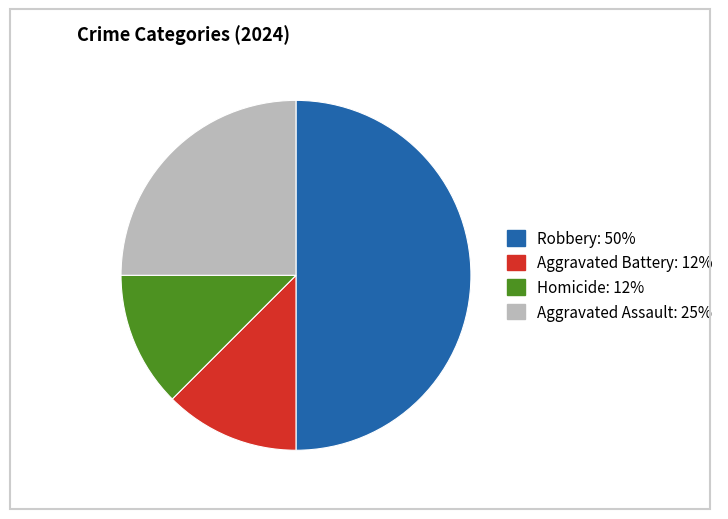

The Aggravated Assault slice represents 25% of the pie. True or false?

True